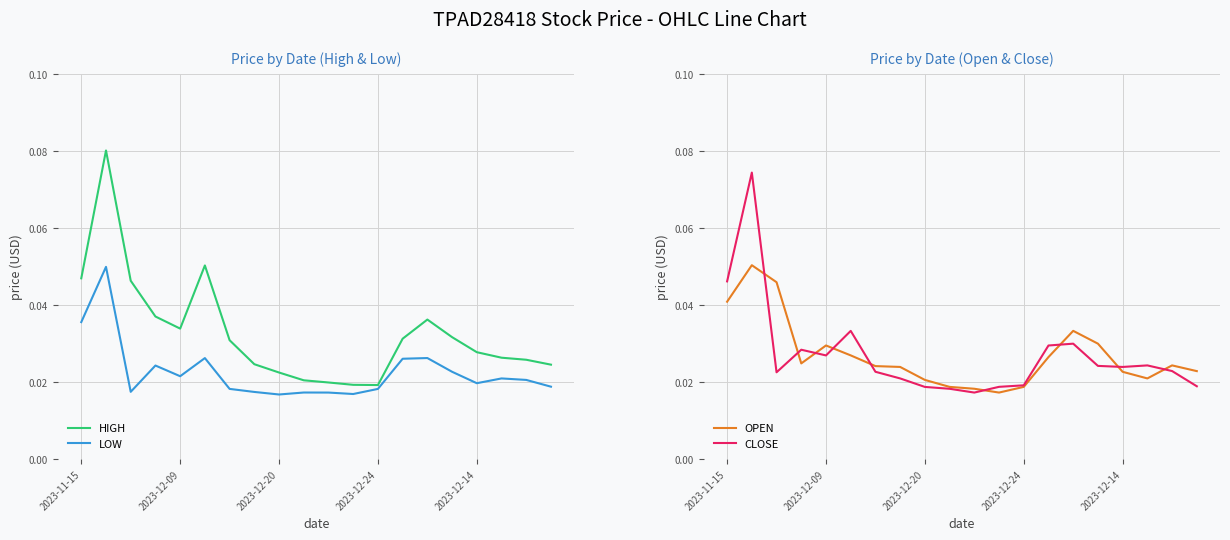

How many interior local valleys does the OPEN series have?

3